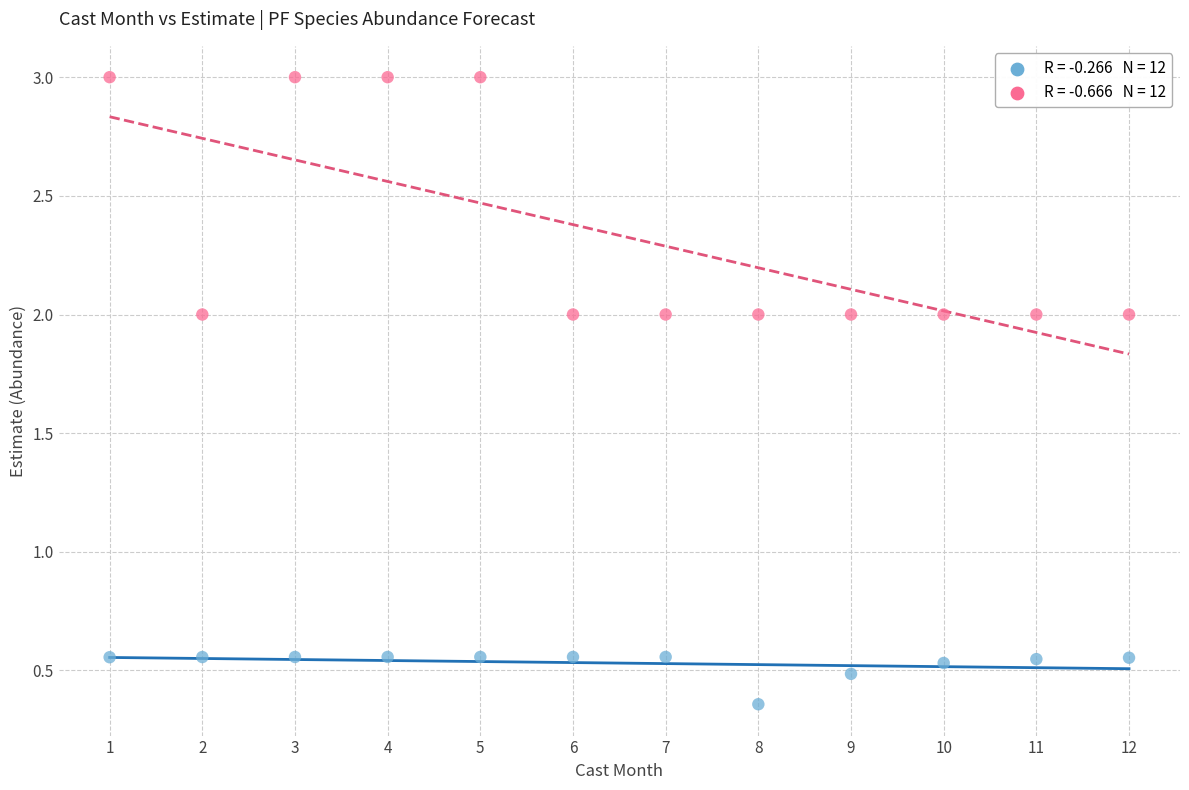

Across all data points, what is the range of X values (max minus min)?

11.0